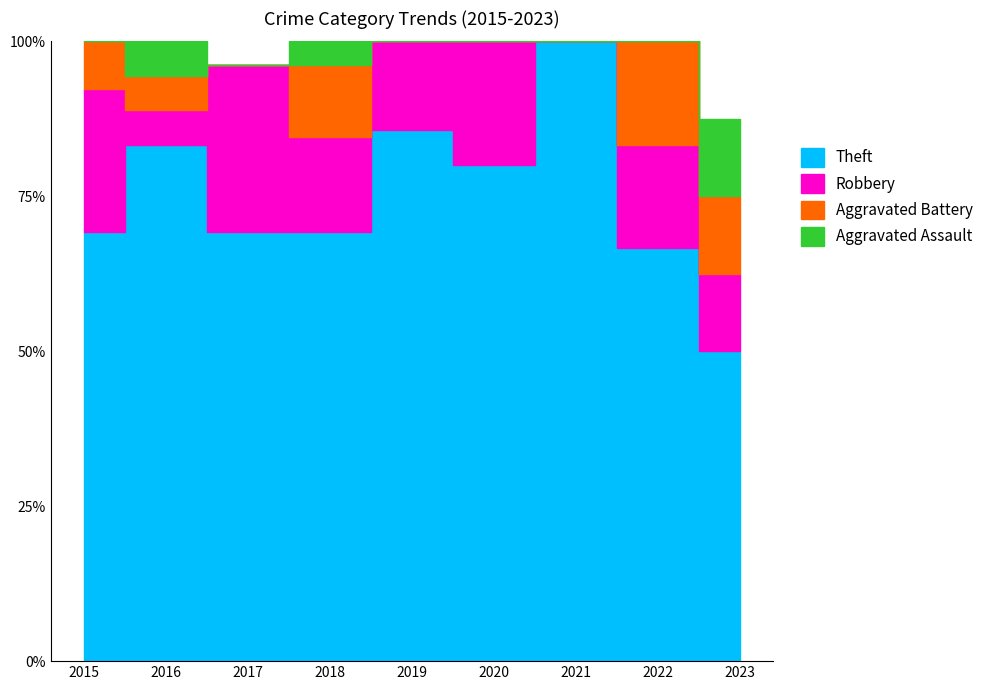

What is the maximum value shown in the chart?

26